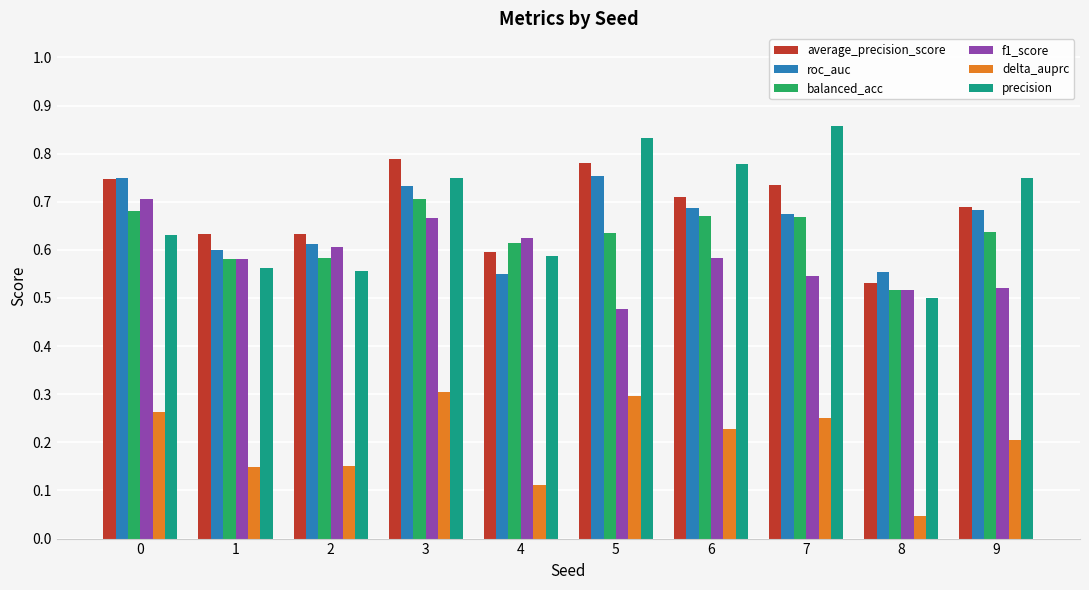

True or false: balanced_acc has a value of 0.7 at 6.

True